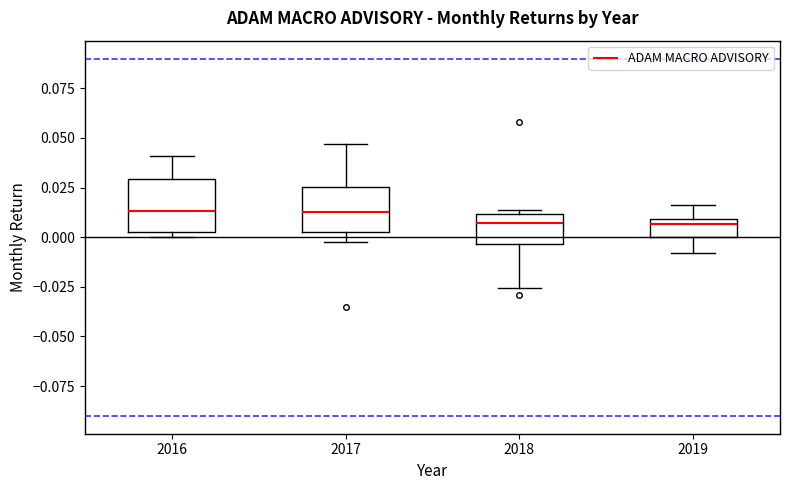

Where does the lower whisker of the box at x = 2019 end on the y-axis? The values are not printed on the chart, so give them approximately, as read against the axis.

-0.010